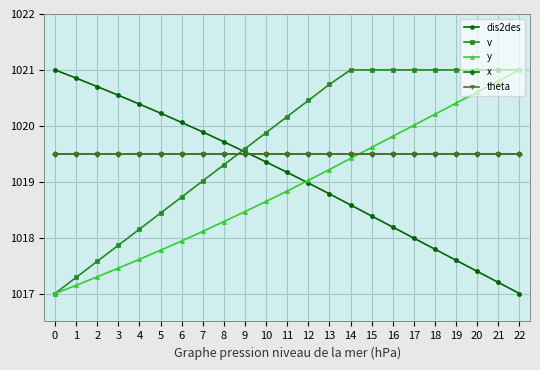

Which series has the largest total across all categories?

v